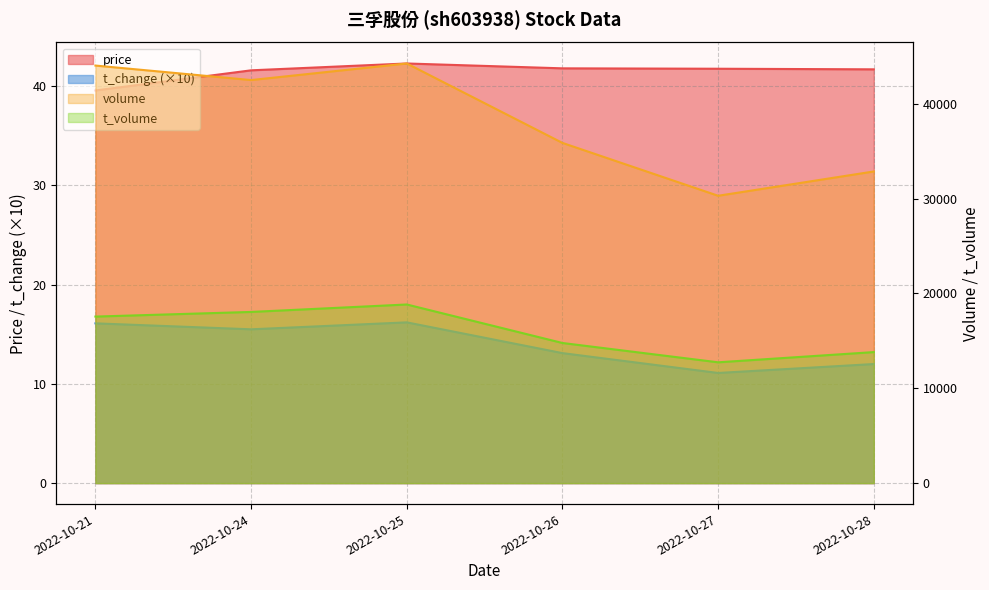

At 2022-10-27, list the series in order from smallest to largest.

t_change, price, t_volume, volume